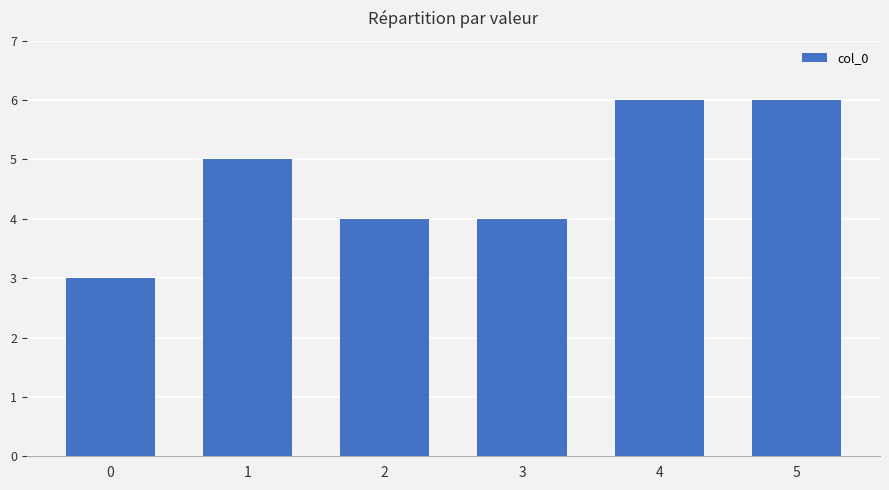

What is the value of the 3rd bar from the left?

4